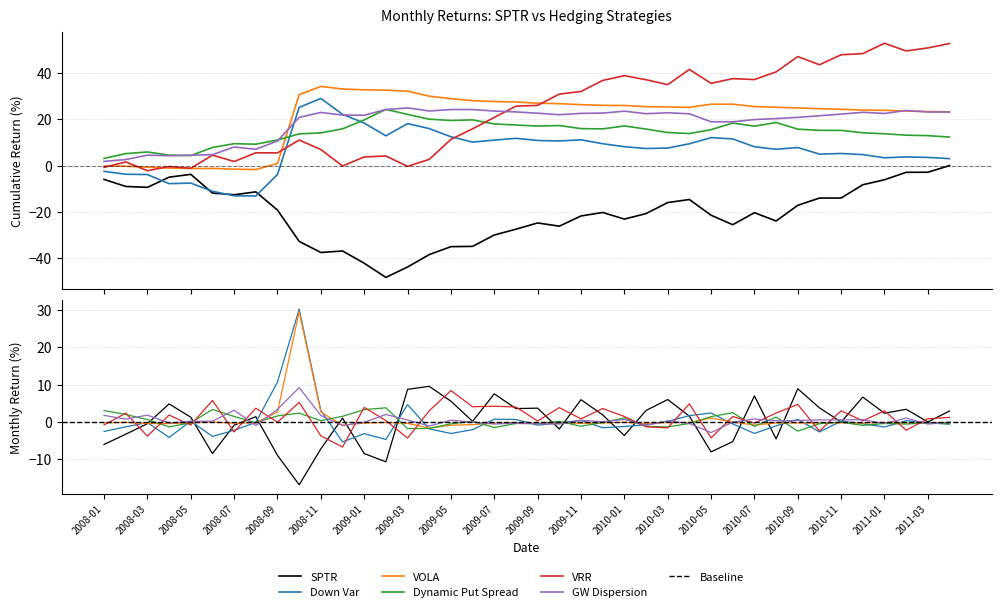

Does the chart display data point markers on the line(s)?

No